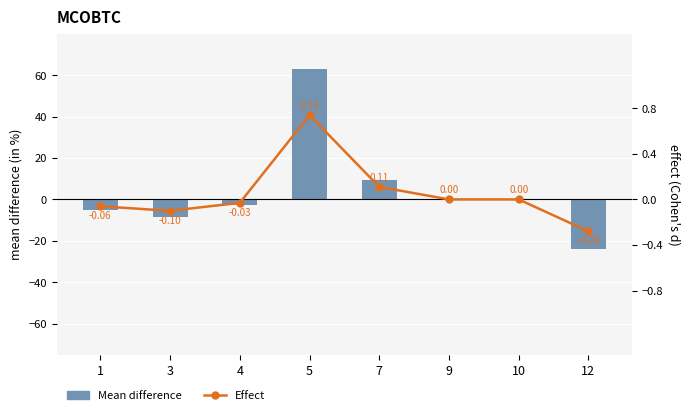

Which series changed the most between 1 and 12?

Mean difference